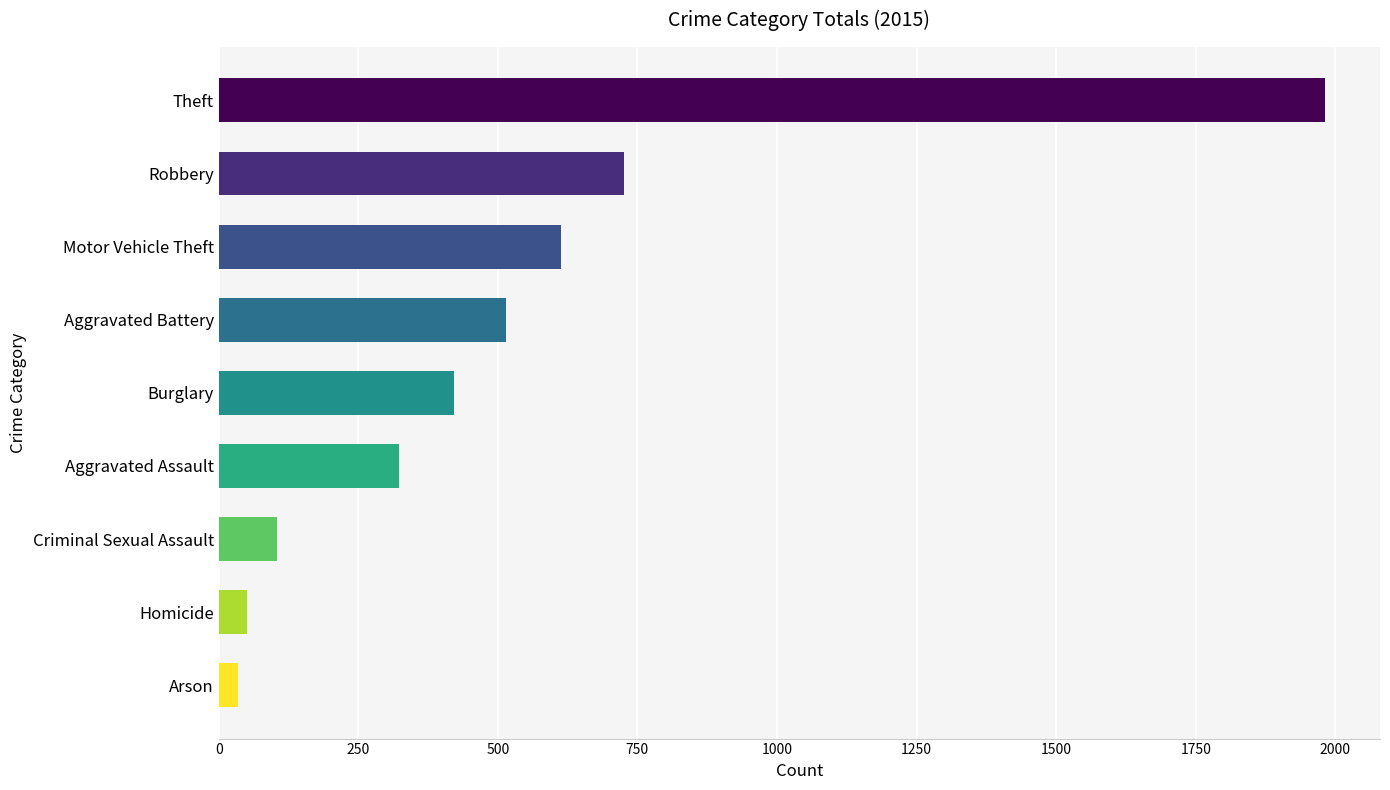

How many categories are shown in the chart?

9